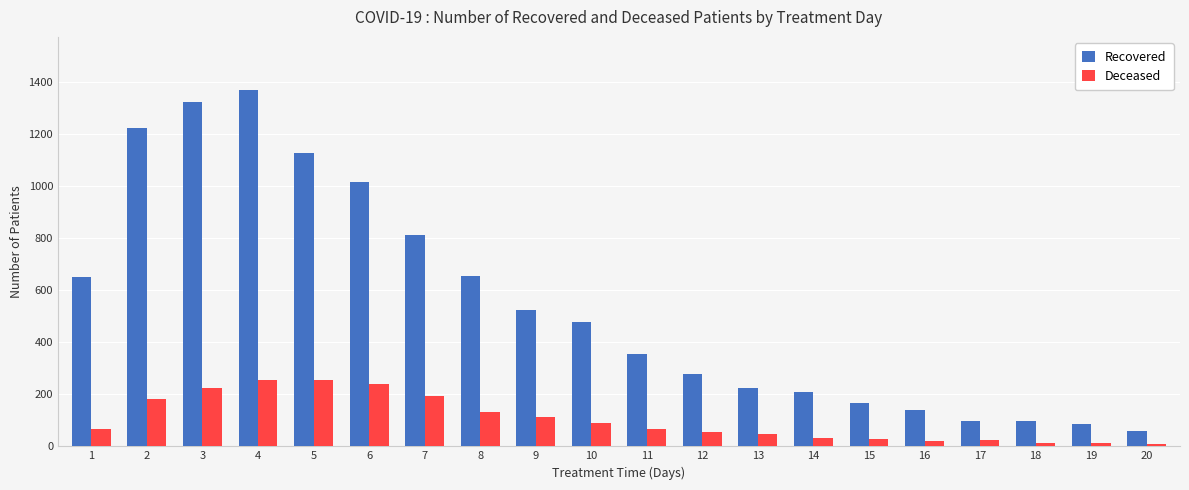

At 20, list the series in order from largest to smallest.

Recovered, Deceased